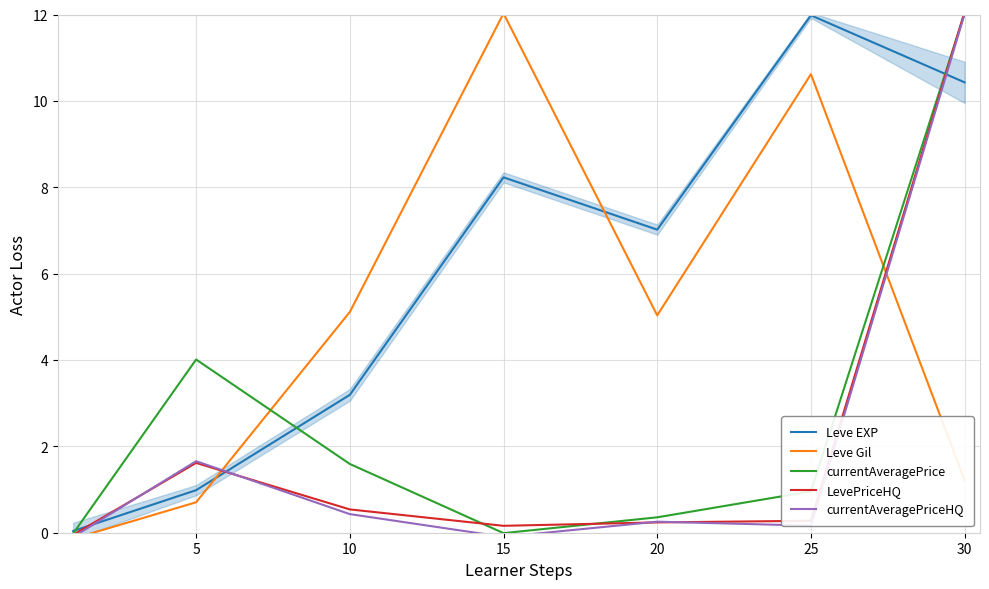

Between 10 and 30, which series saw the biggest shift?

currentAveragePriceHQ